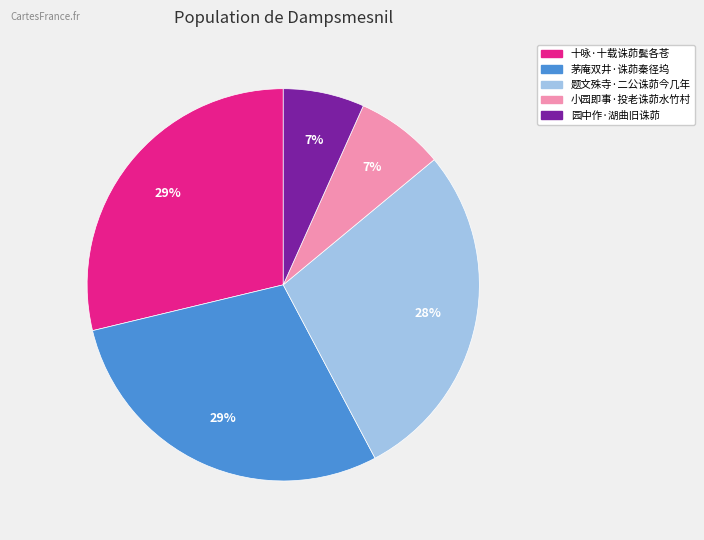

Between 茅庵双井·诛茆秦径坞 and 园中作·湖曲旧诛茆, which is larger?

茅庵双井·诛茆秦径坞